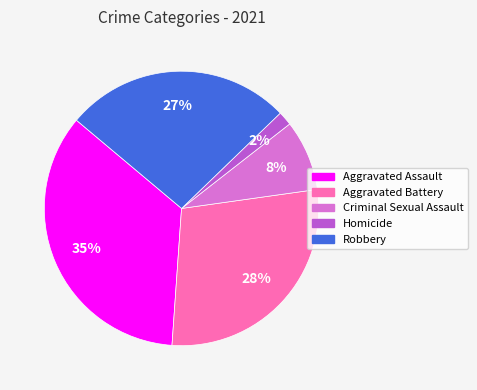

Does any single category account for the majority?

No